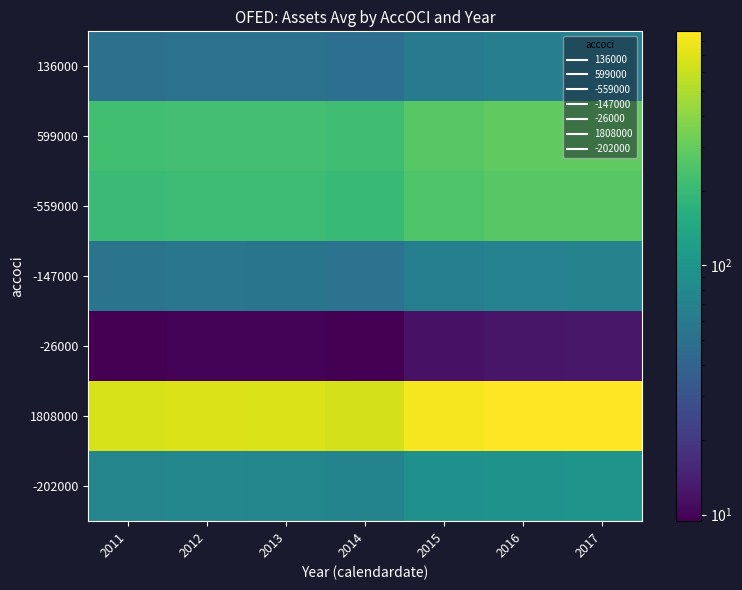

What is the difference between the highest and lowest values at 2012?

670.8